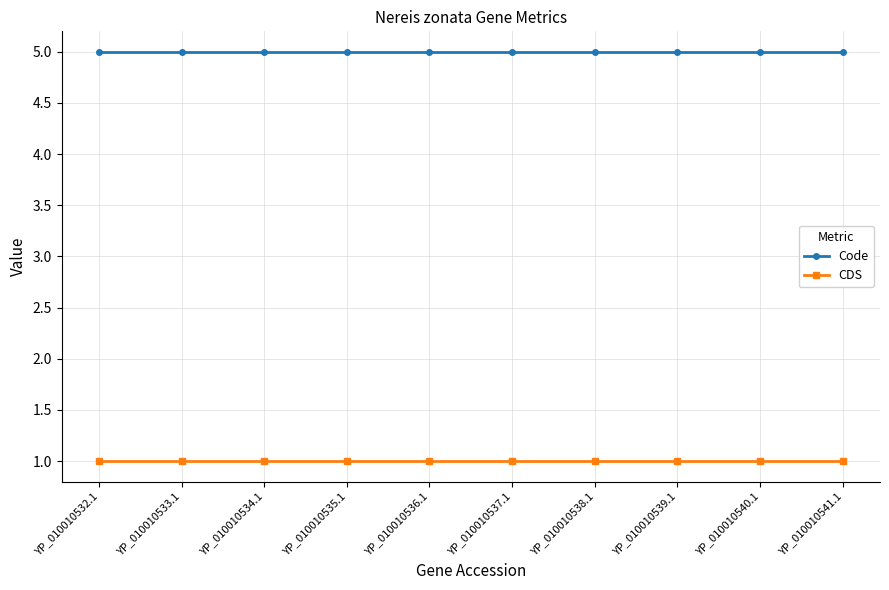

How many lines are shown in the chart?

2